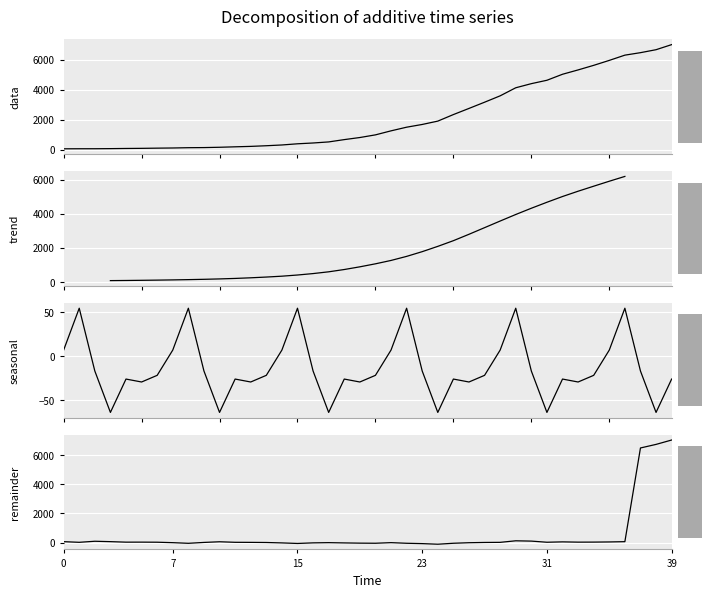

What is the difference between the maximum and minimum values in the remainder series?

7146.7